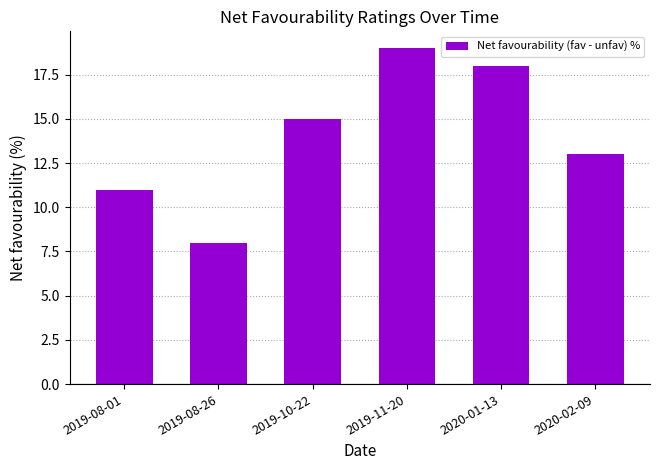

Is it true that the value at 2019-08-26 is 11.3?

False